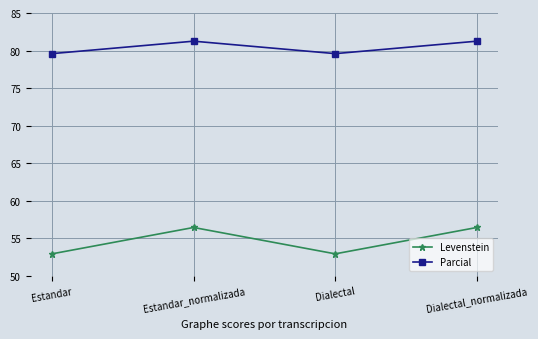

Does the chart display data point markers on the line(s)?

Yes